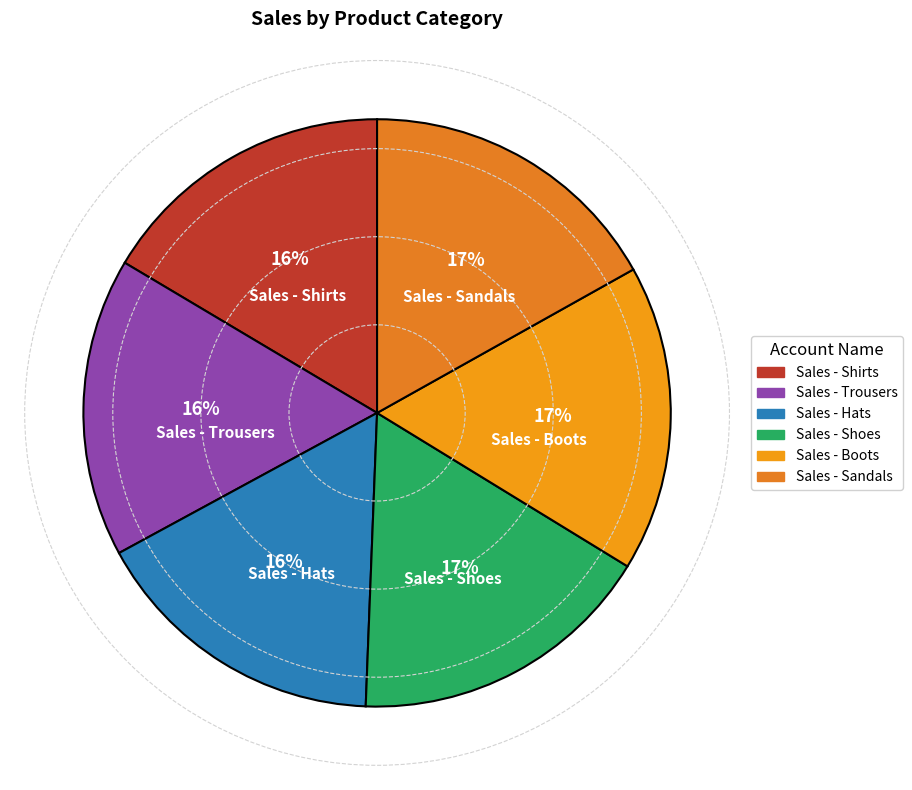

To the nearest percent, what percentage of the pie is Sales - Sandals?

17%